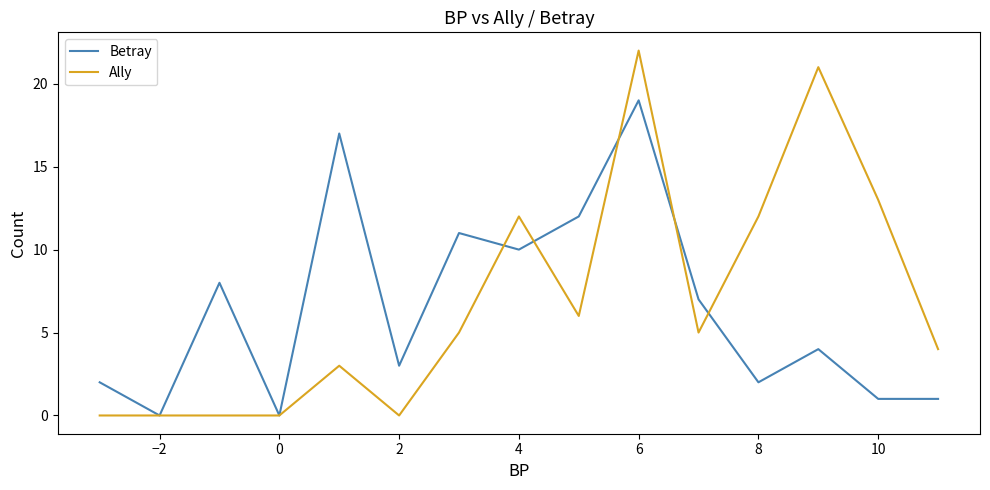

What is the maximum value shown in the chart?

22